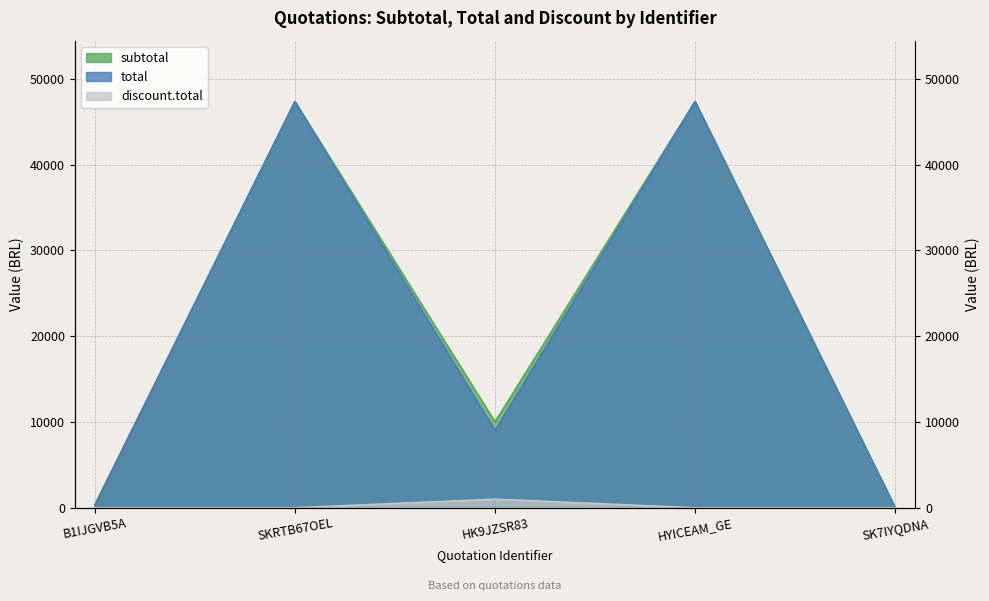

Which series has the largest range (max minus min)?

subtotal